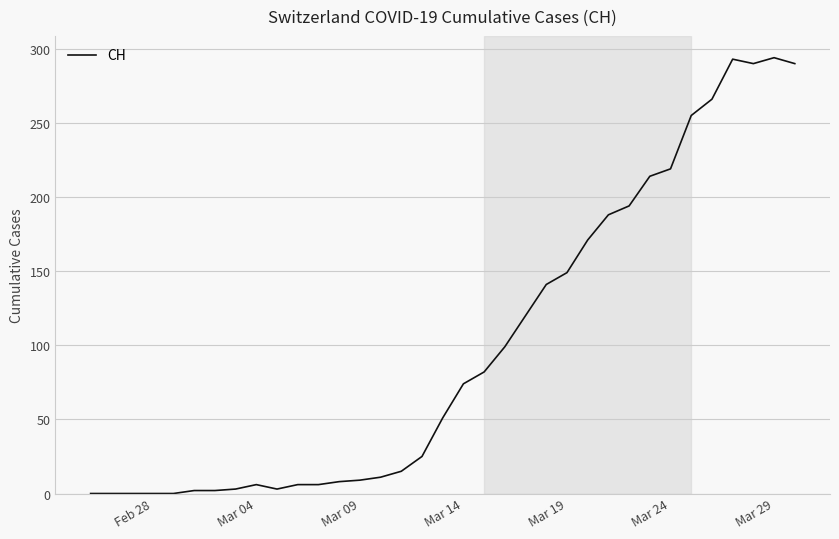

What is the greatest value displayed?

294